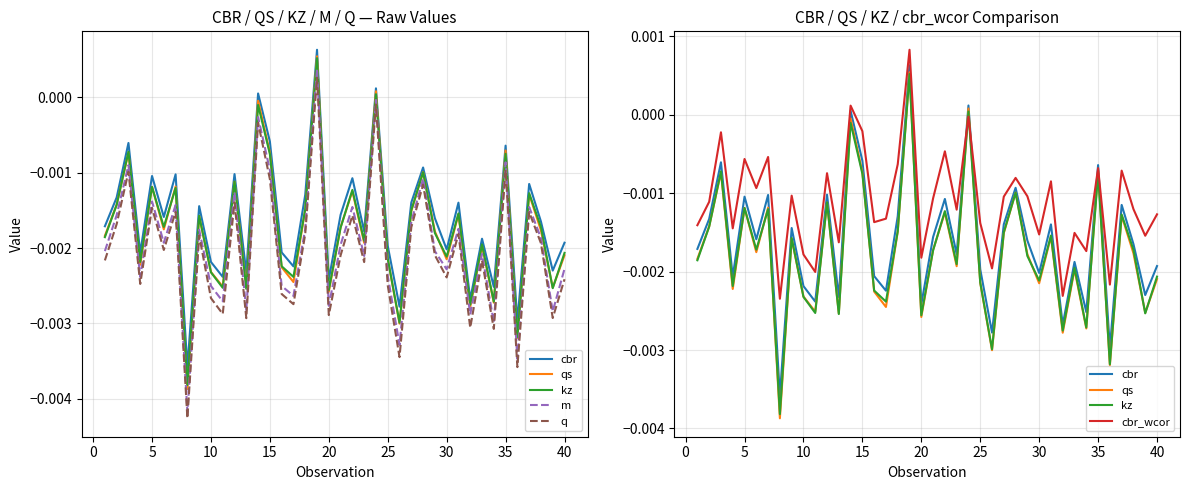

Is it true that kz equals -0.0 at 16?

False